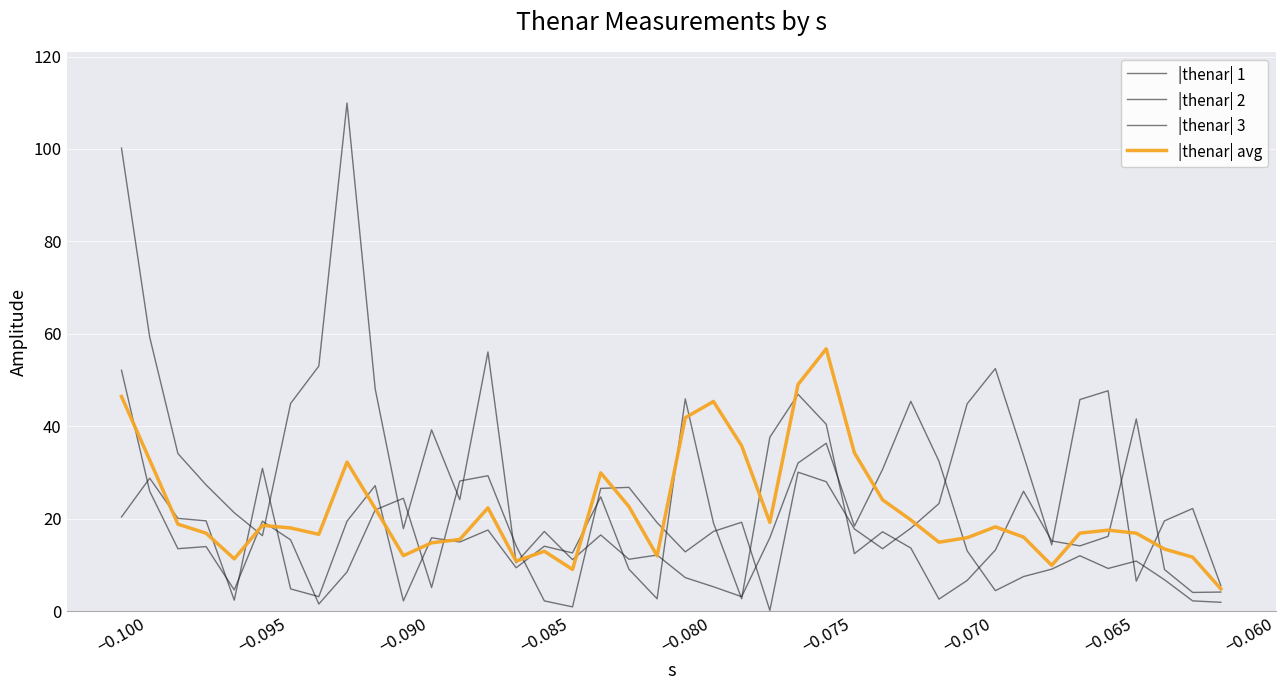

Does the chart display data point markers on the line(s)?

No